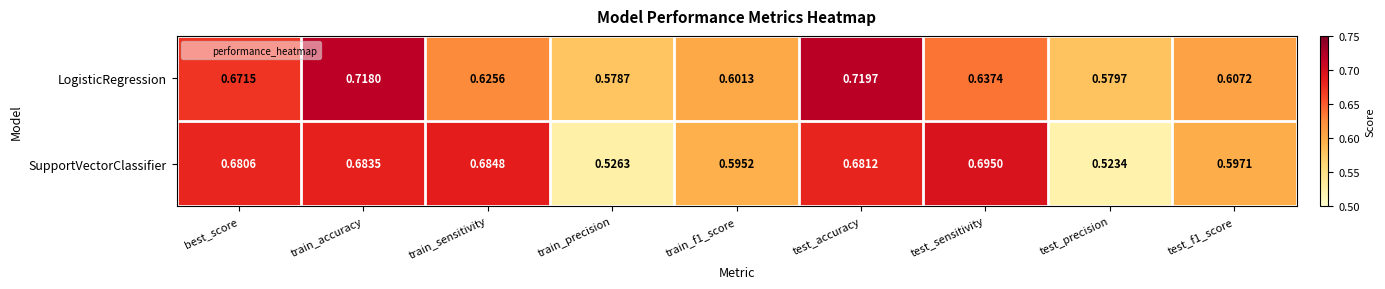

Rank the series at best_score from highest to lowest value.

SupportVectorClassifier, LogisticRegression